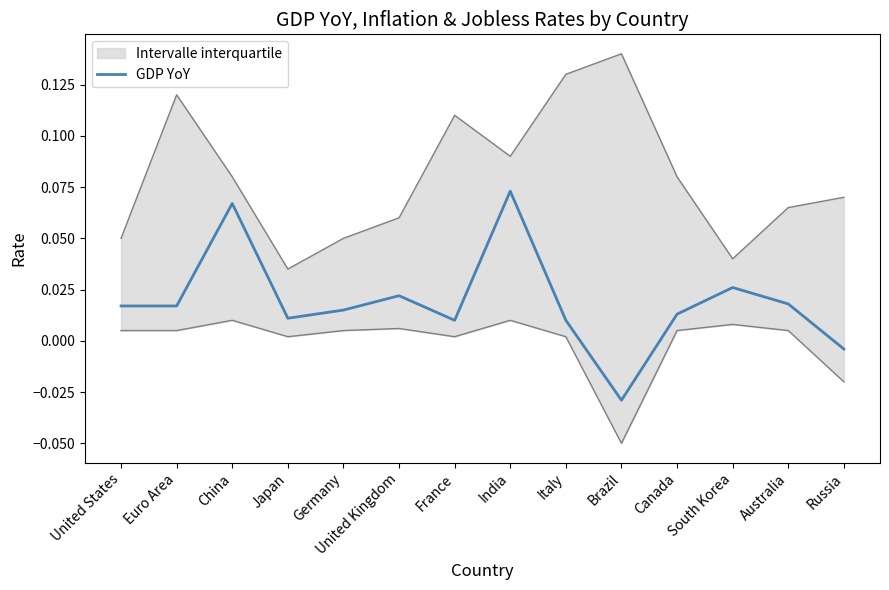

What is the difference between the second highest and minimum values?

0.1